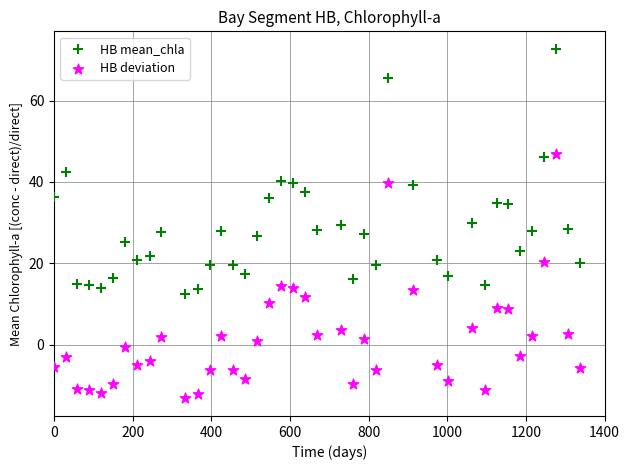

What is the X range (max minus min) for the scatter plot?

1338.0